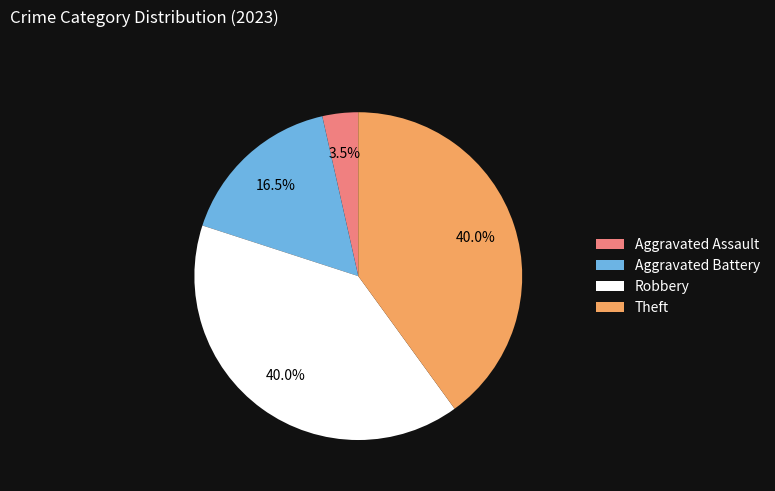

Which category has the smallest portion of the pie?

Aggravated Assault